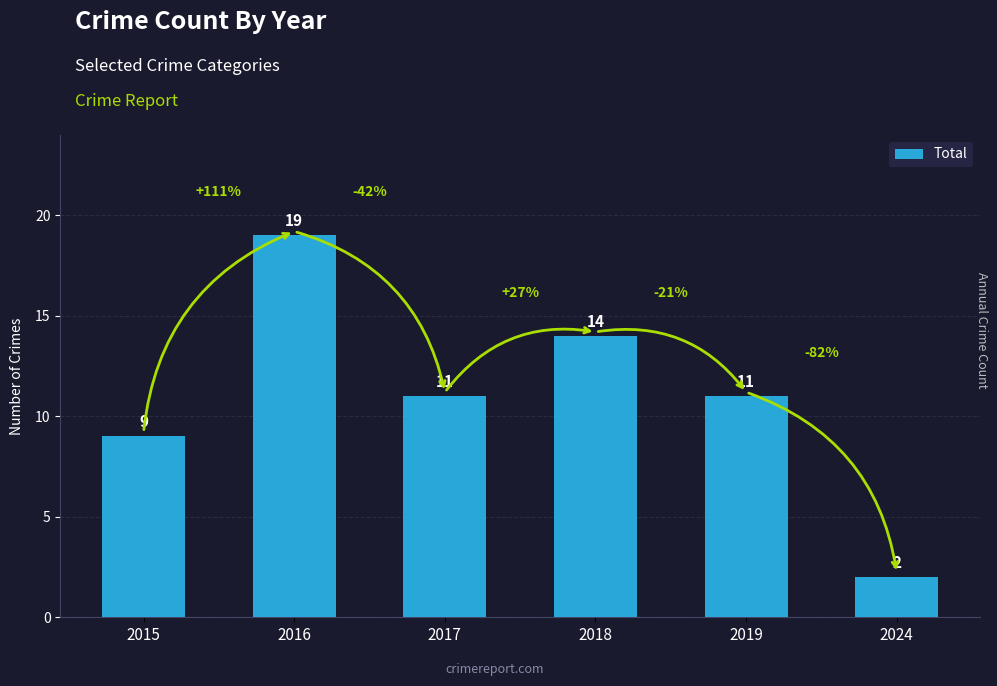

The value at 2017 is 6. True or false?

False